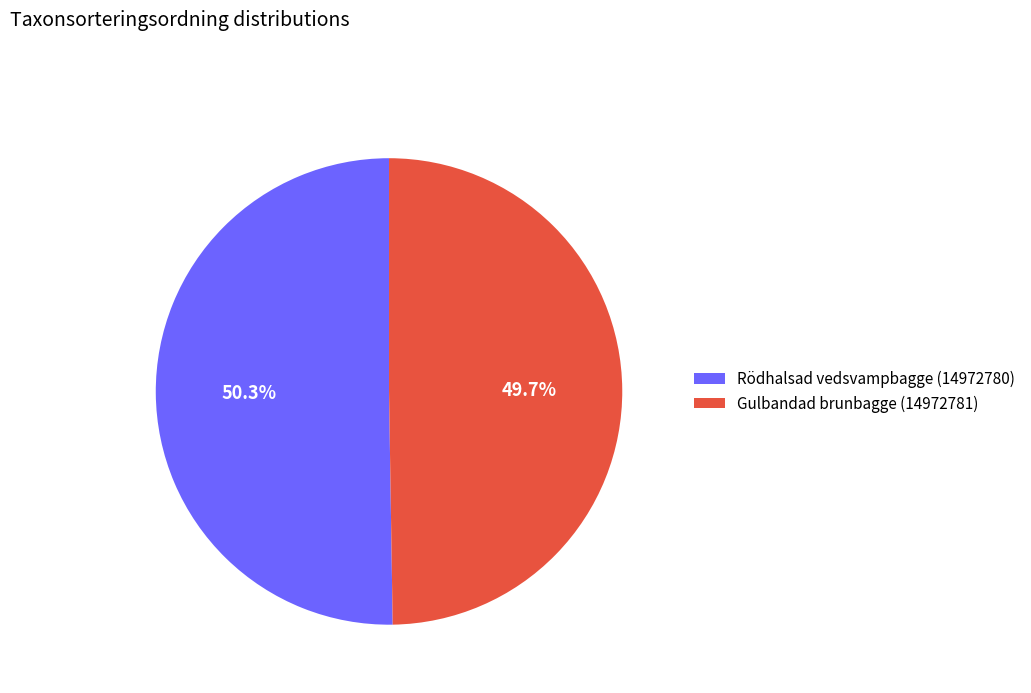

Rank the categories by value from highest to lowest.

Rödhalsad vedsvampbagge (14972780), Gulbandad brunbagge (14972781)